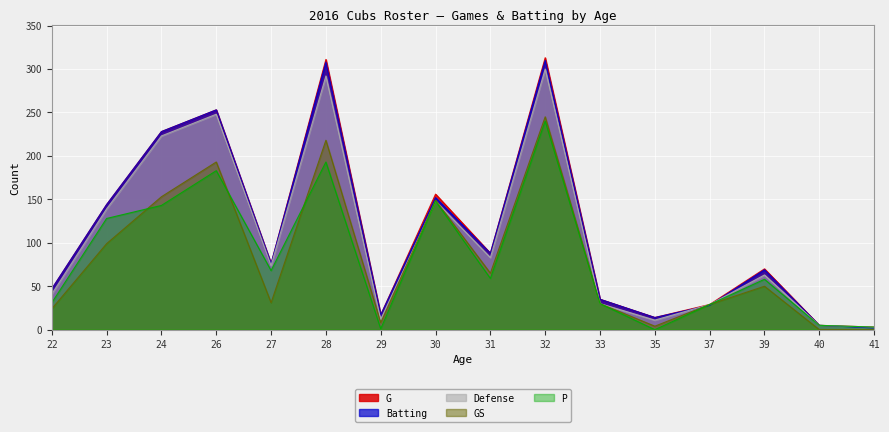

Reading left to right, transcribe all the data shown in this chart.

G: 47	144	228	253	76	311	17	156	88	313	35	14	29	70	5	3
Batting: 47	144	228	253	76	308	17	152	88	310	35	14	28	69	5	2
Defense: 41	139	223	248	74	292	12	148	83	300	30	11	29	63	5	3
GS: 24	99	153	193	31	218	8	149	65	245	30	4	29	50	0	0
P: 31	128	143	183	68	193	1	148	59	240	30	0	29	58	5	3